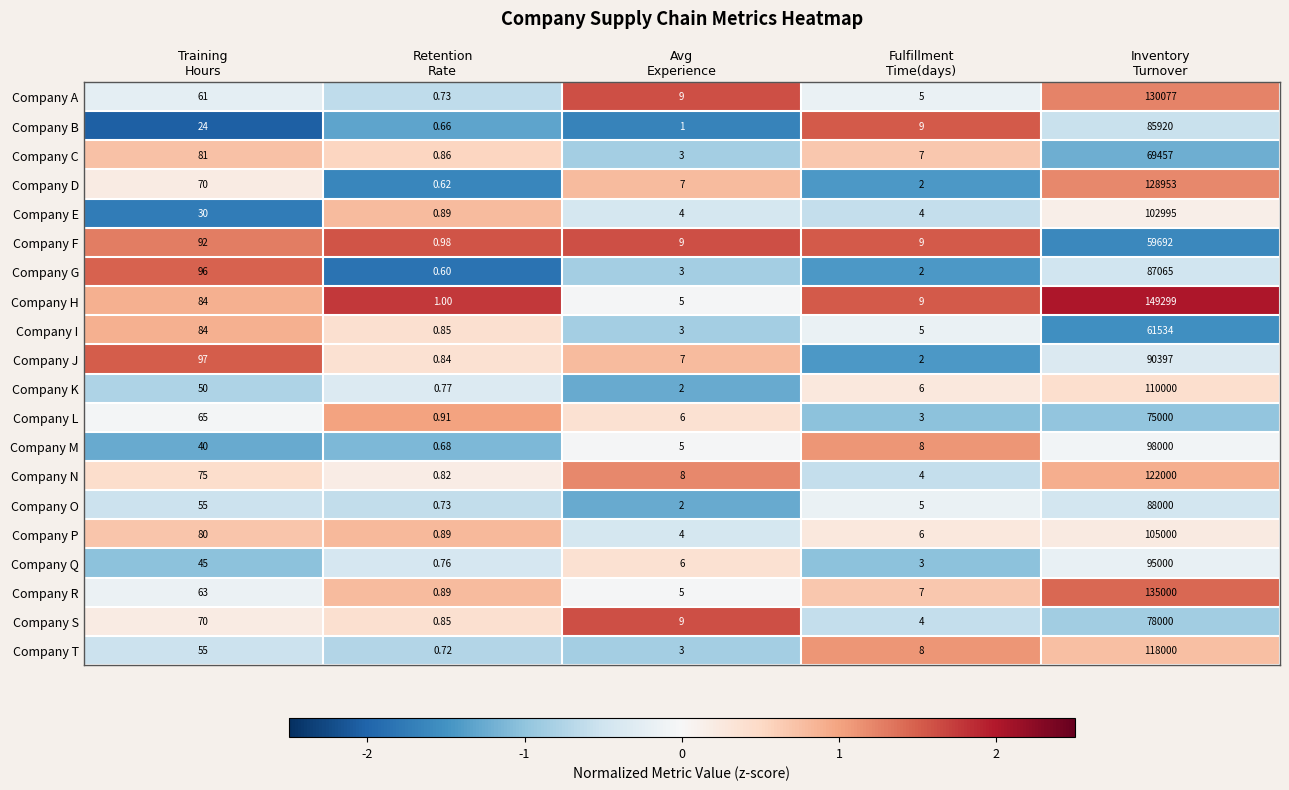

Which series has the largest total across all categories?

Company H